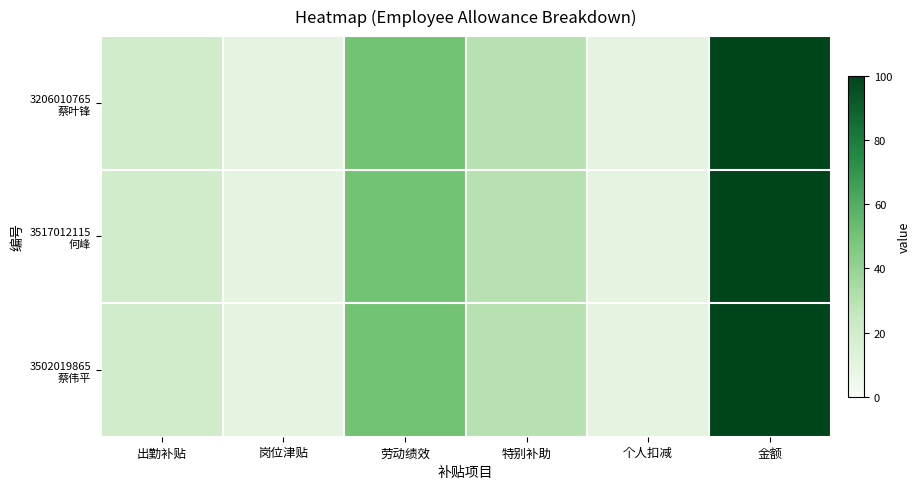

What is the total value across all series at 金额?

300